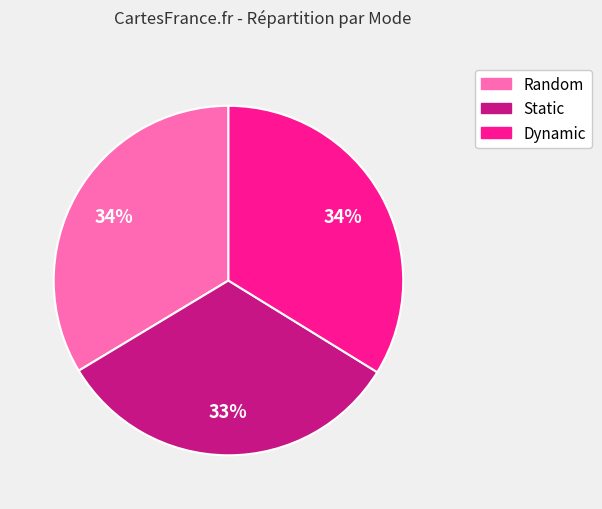

To the nearest percent, what portion does Dynamic represent?

34%